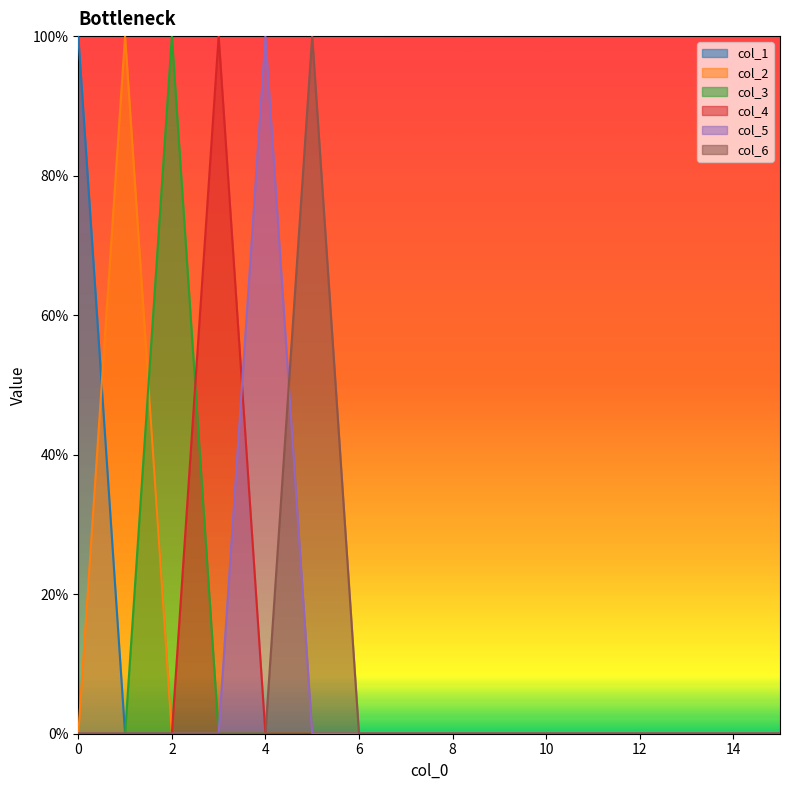

Which series changed the most between 4 and 5?

col_5